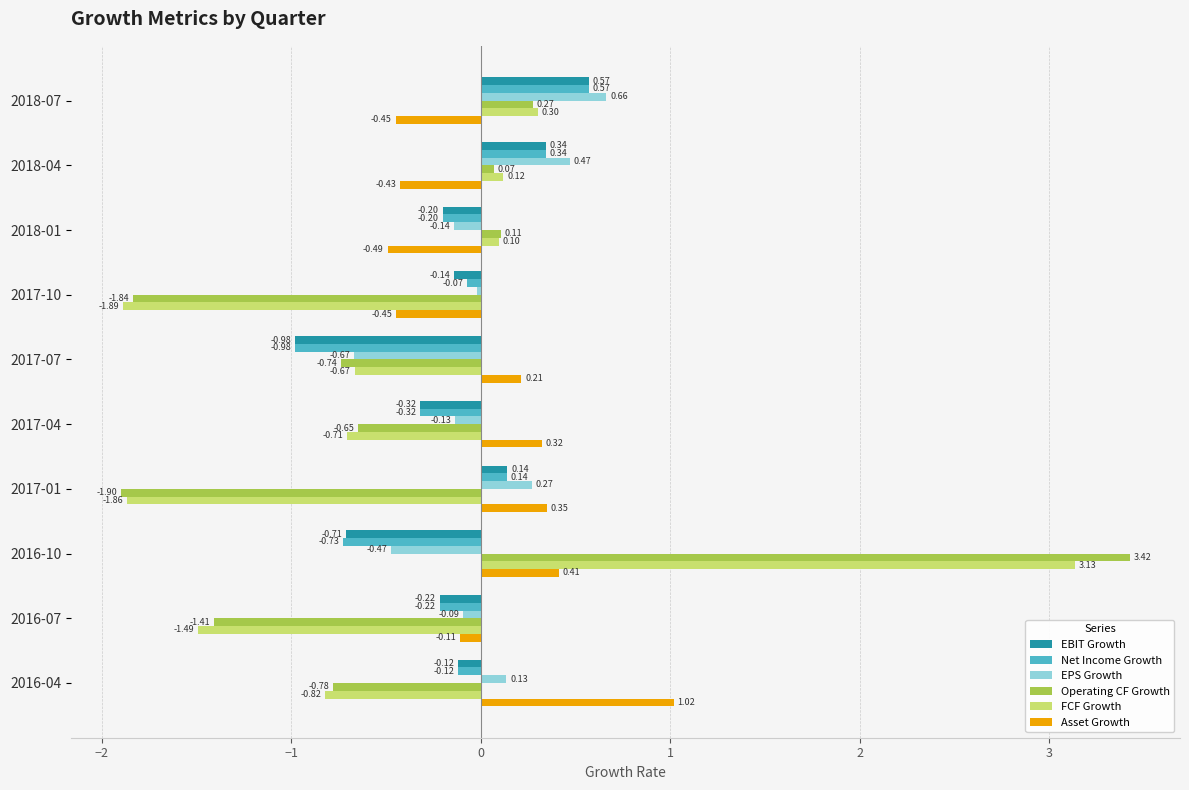

What is the difference between the second highest and minimum values in the Net Income Growth series?

1.3